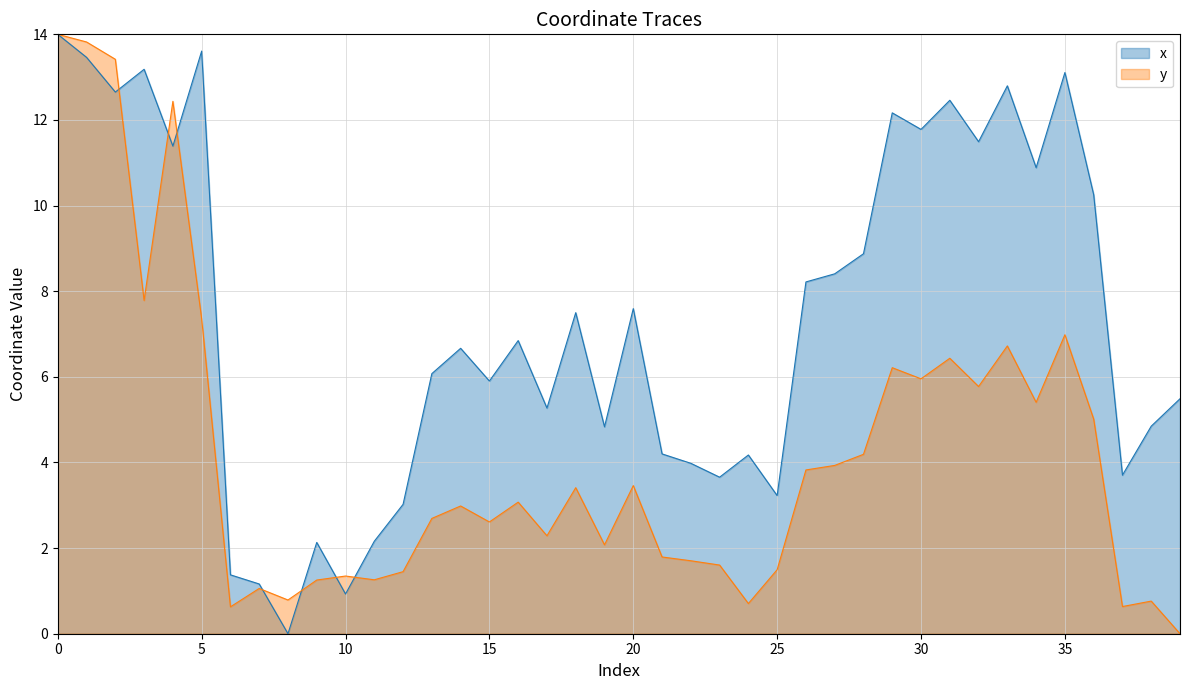

Where is the first local minimum for y?

3